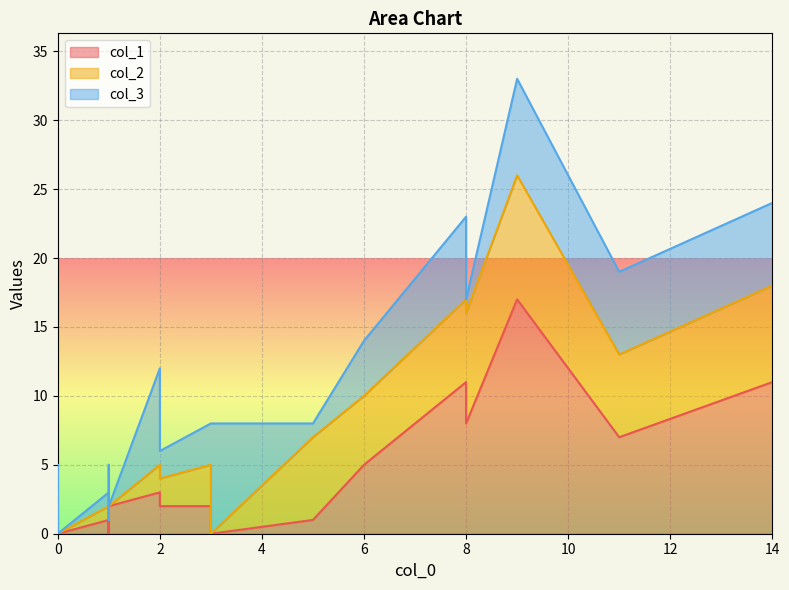

What is the average value of the col_3 series?

3